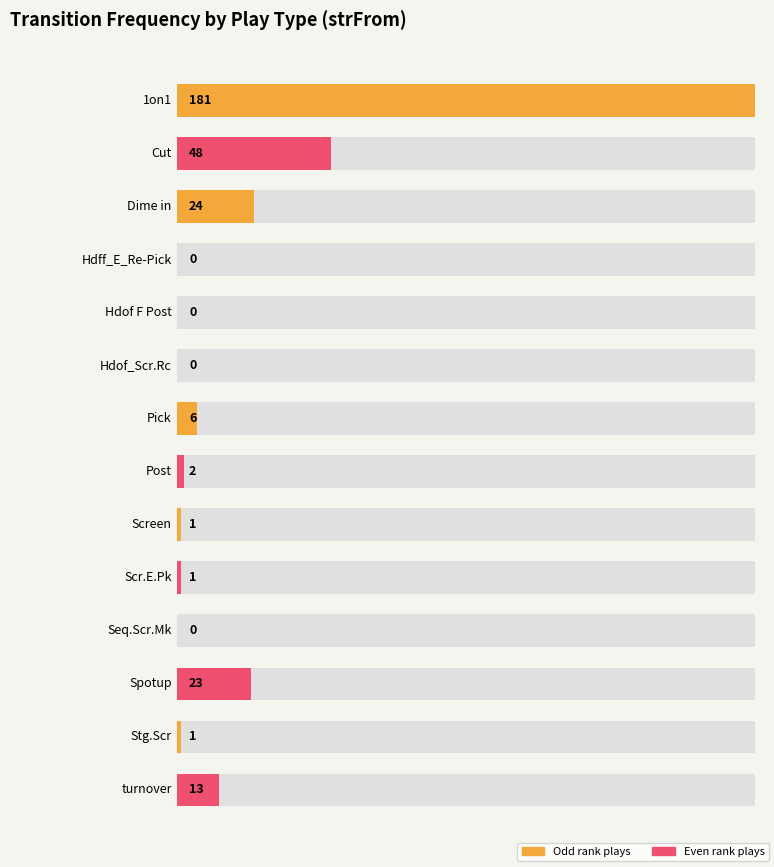

Between Hdof F Post and Post, which is larger?

Post